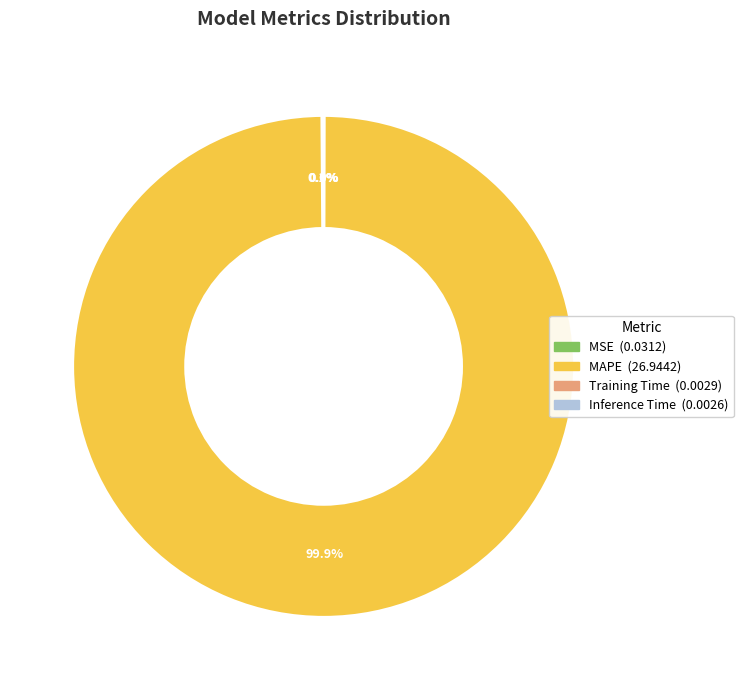

Which category has the biggest portion of the pie?

MAPE